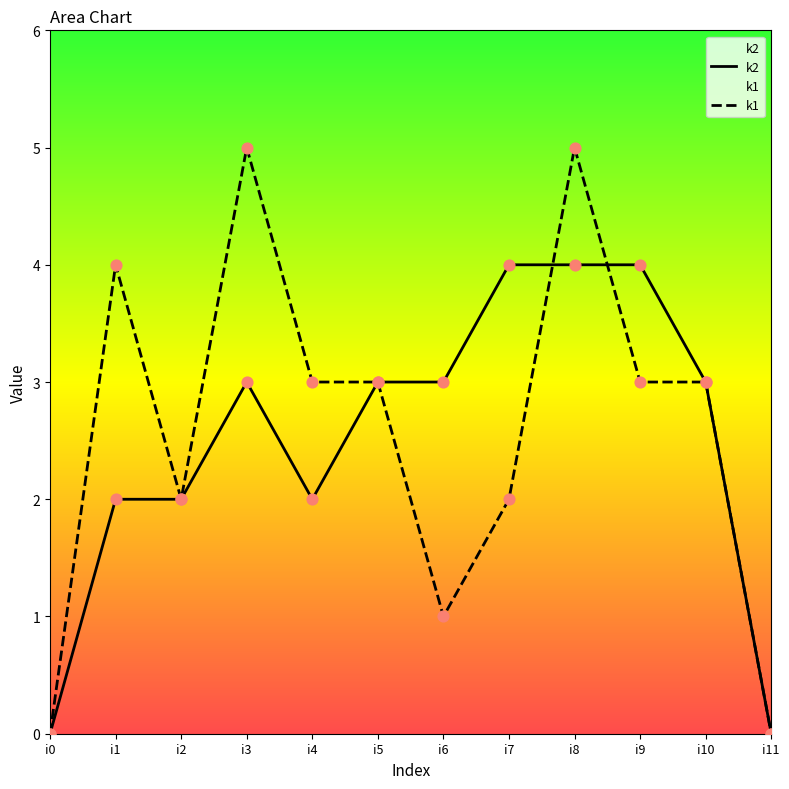

At how many categories does at least one series exceed 4?

2